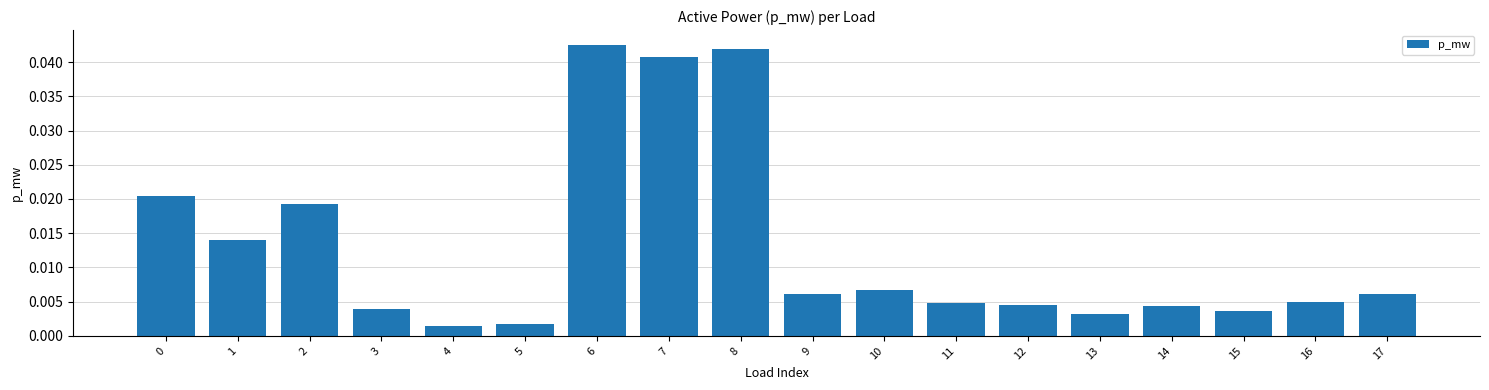

How many distinct data groups are displayed?

1